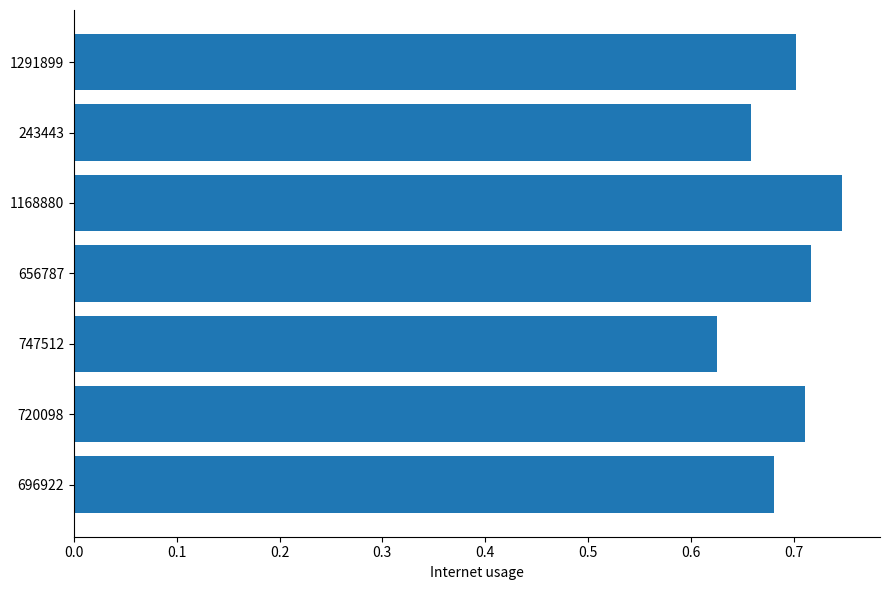

At which category does the chart reach its peak across all series?

1168880